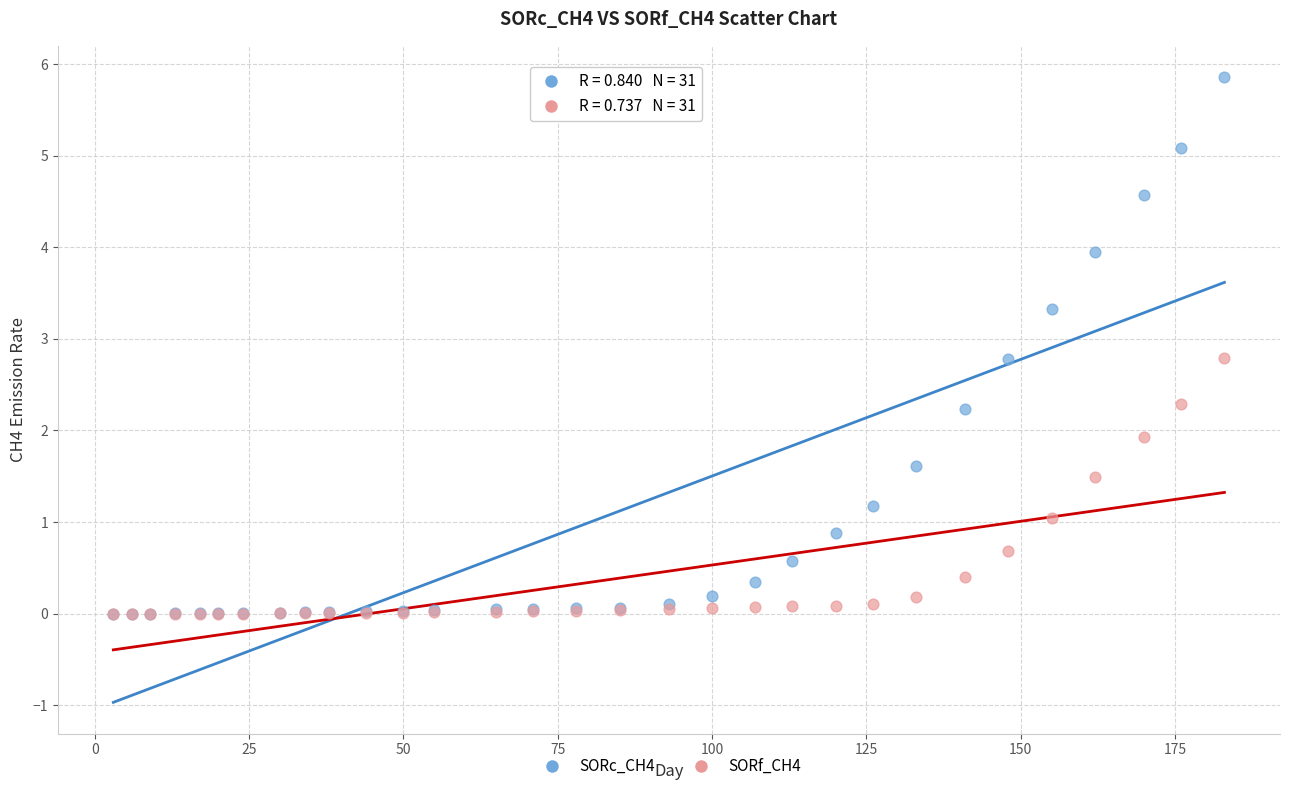

Across all series, what Y value is closest to 2?

1.9